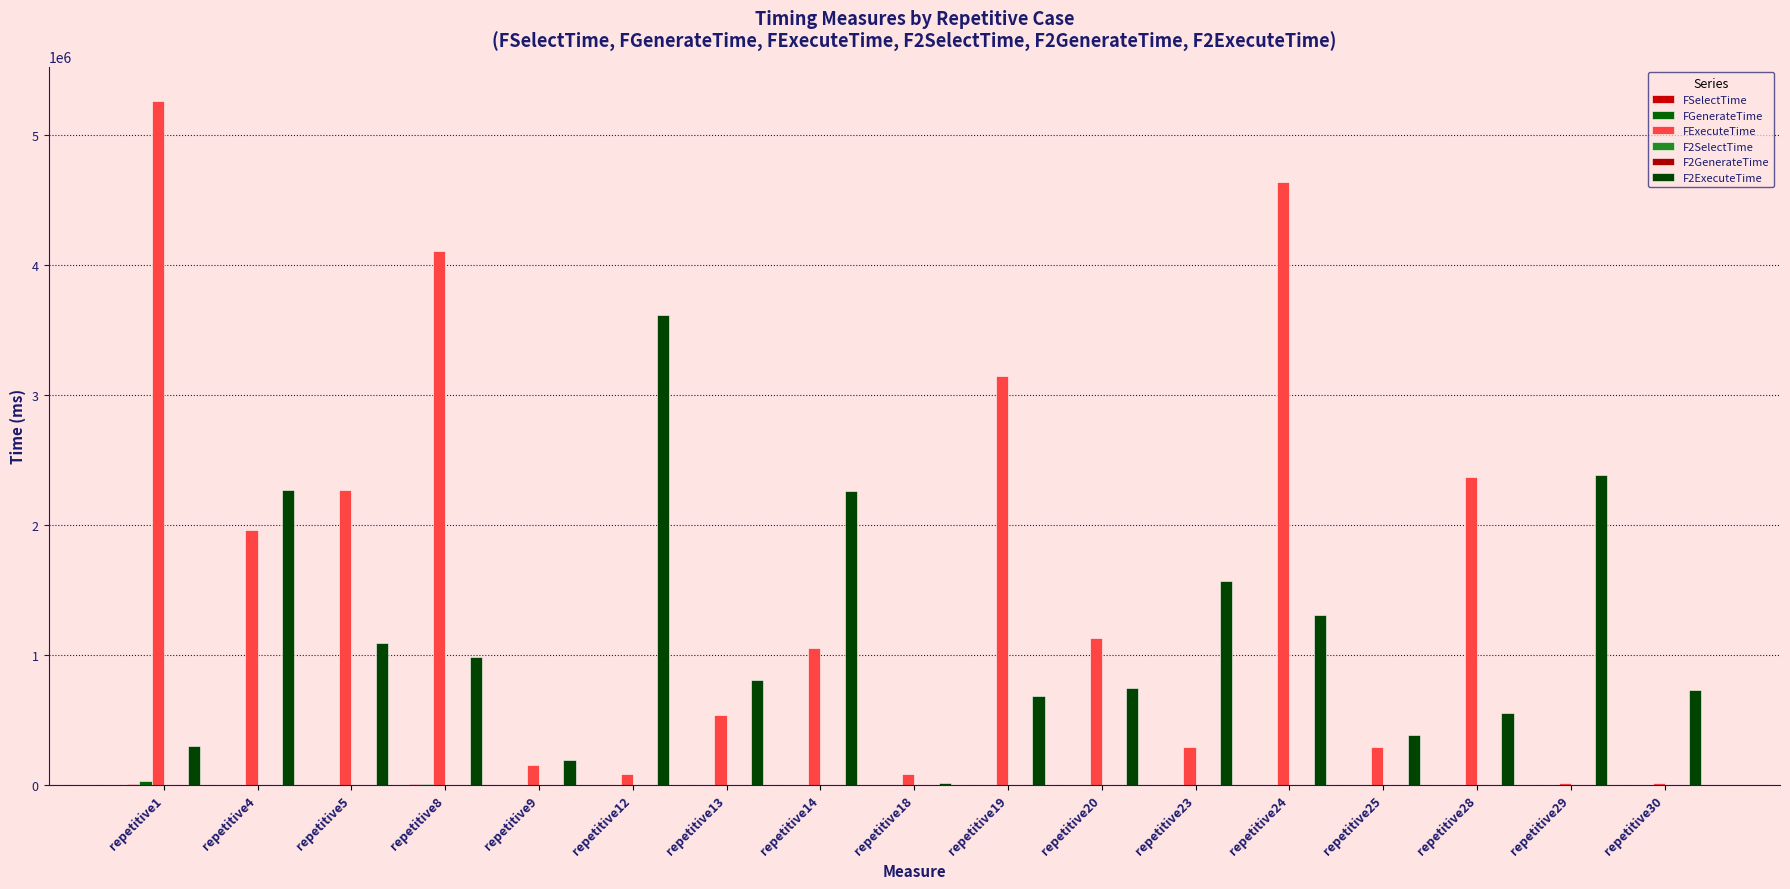

What is the value of the FGenerateTime bar at the 12th from the left?

287